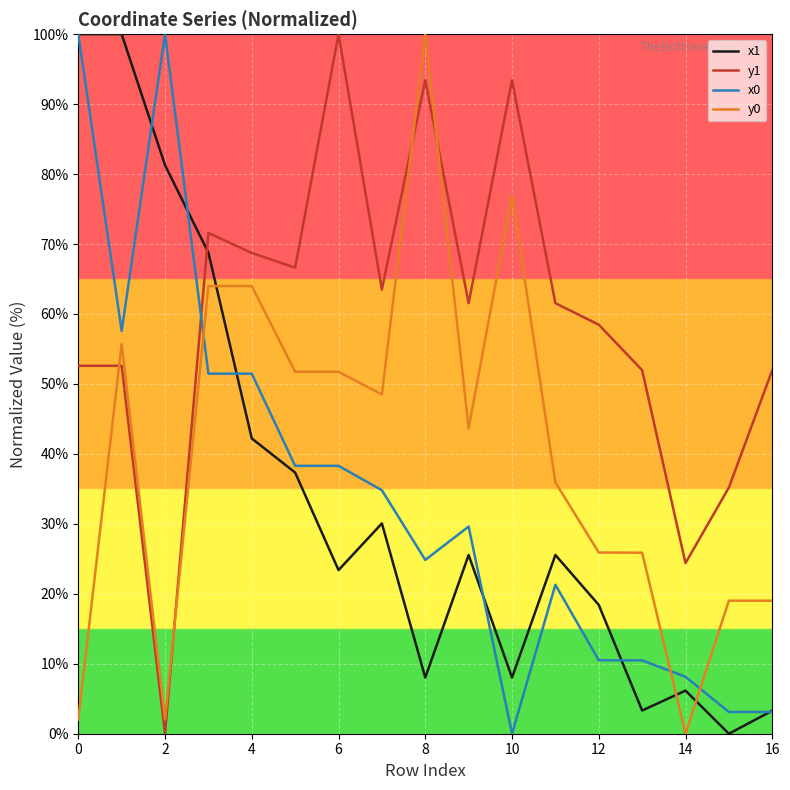

How many values in the y1 series exceed 61?

9